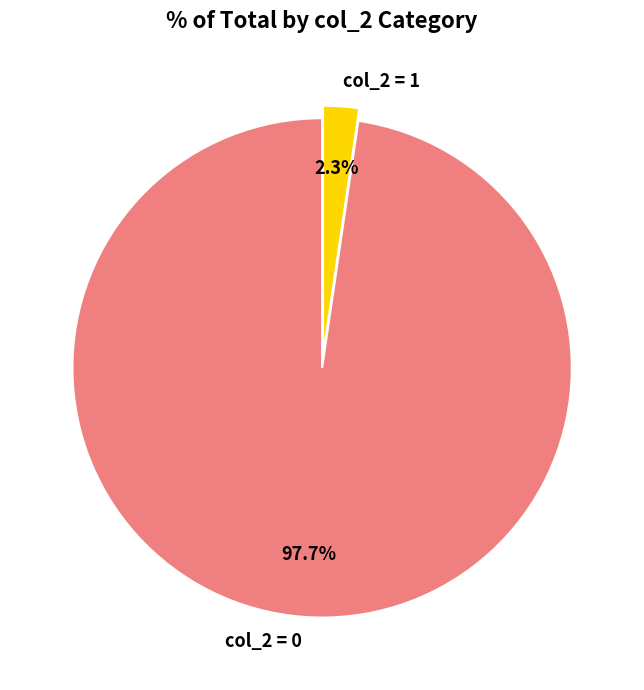

Is there any slice that represents more than half of the pie?

Yes